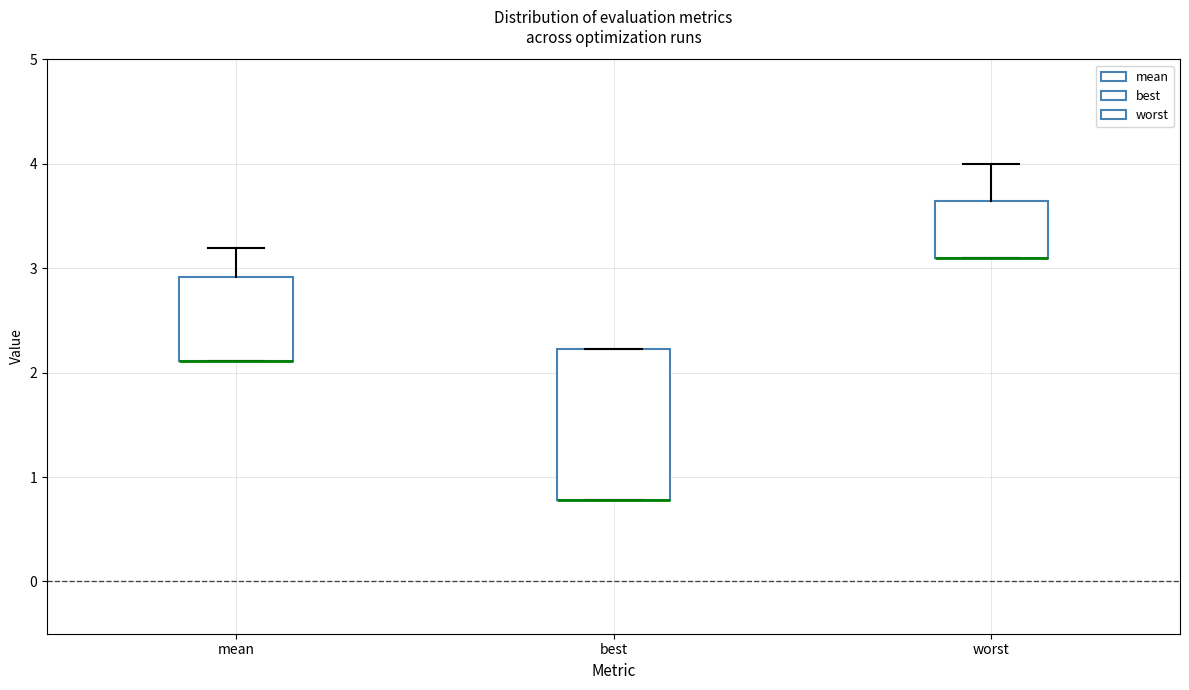

Which box is the tallest, from its lower edge to its upper edge?

best